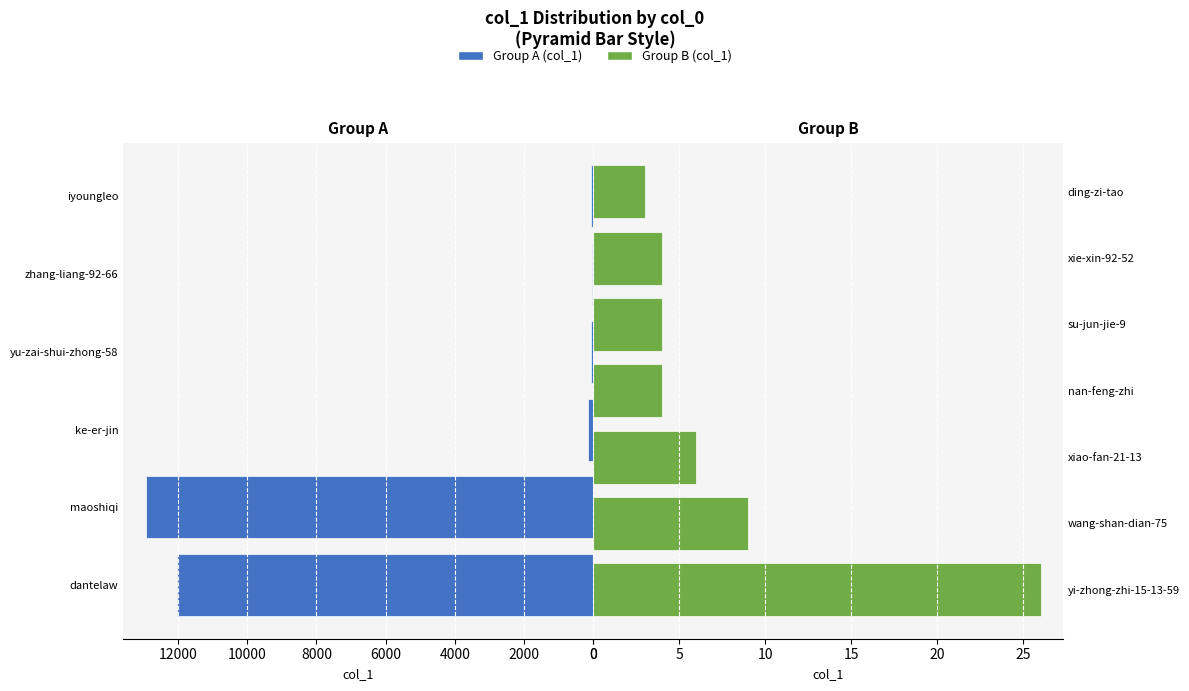

True or false: the data shows 12941 at maoshiqi.

True